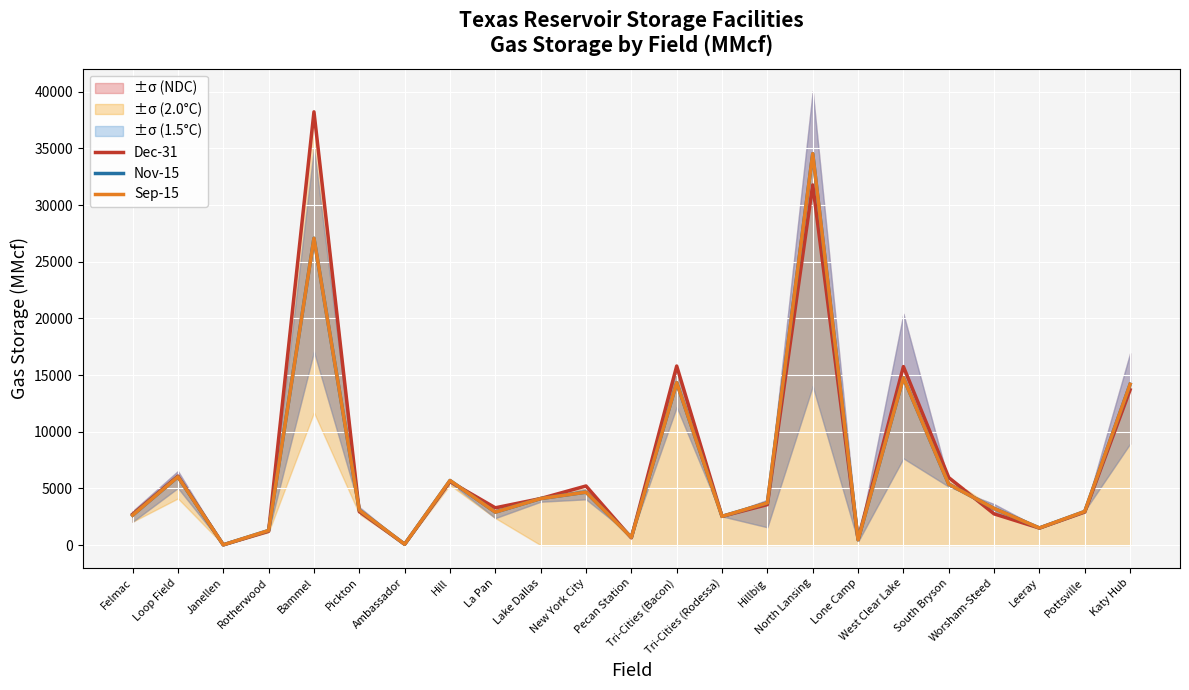

What is the sum of all Sep-15 values?

155959